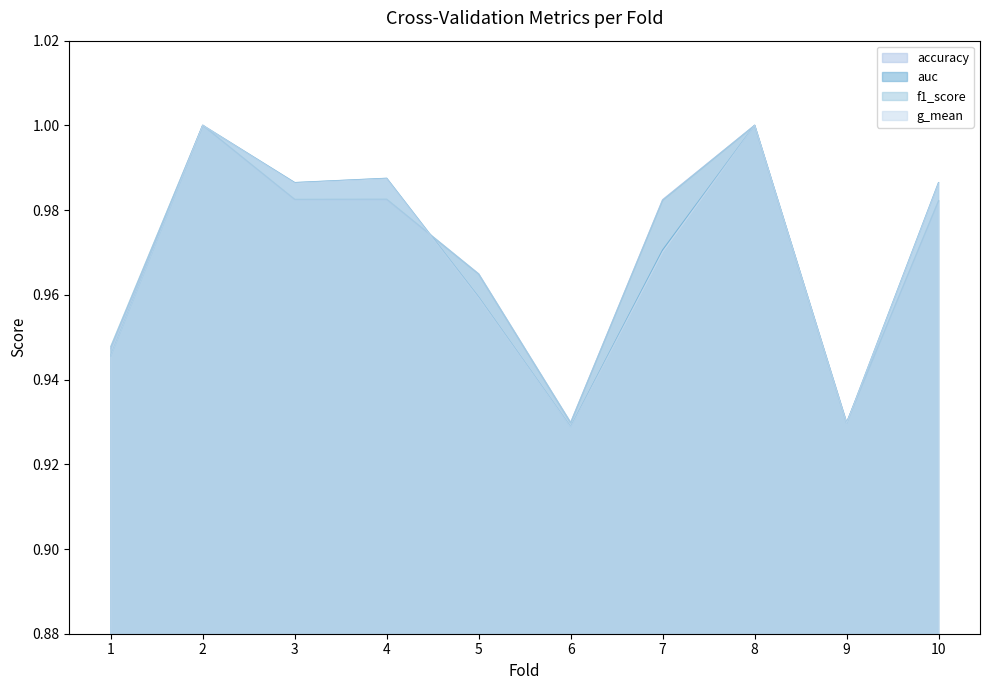

Reading right to left, extract all data points from this chart.

accuracy: 10=1.0	9=0.9	8=1.0	7=1.0	6=0.9	5=1.0	4=1.0	3=1.0	2=1.0	1=0.9
auc: 10=1.0	9=0.9	8=1.0	7=1.0	6=0.9	5=1.0	4=1.0	3=1.0	2=1.0	1=0.9
f1_score: 10=1.0	9=0.9	8=1.0	7=1.0	6=0.9	5=1.0	4=1.0	3=1.0	2=1.0	1=0.9
g_mean: 10=1.0	9=0.9	8=1.0	7=1.0	6=0.9	5=1.0	4=1.0	3=1.0	2=1.0	1=0.9